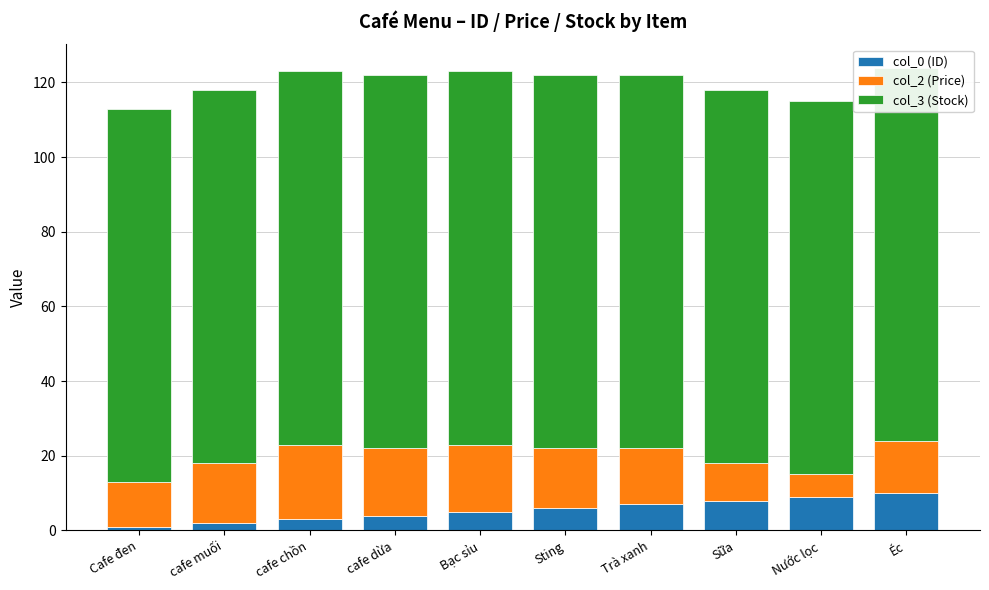

What is the smallest value displayed?

1